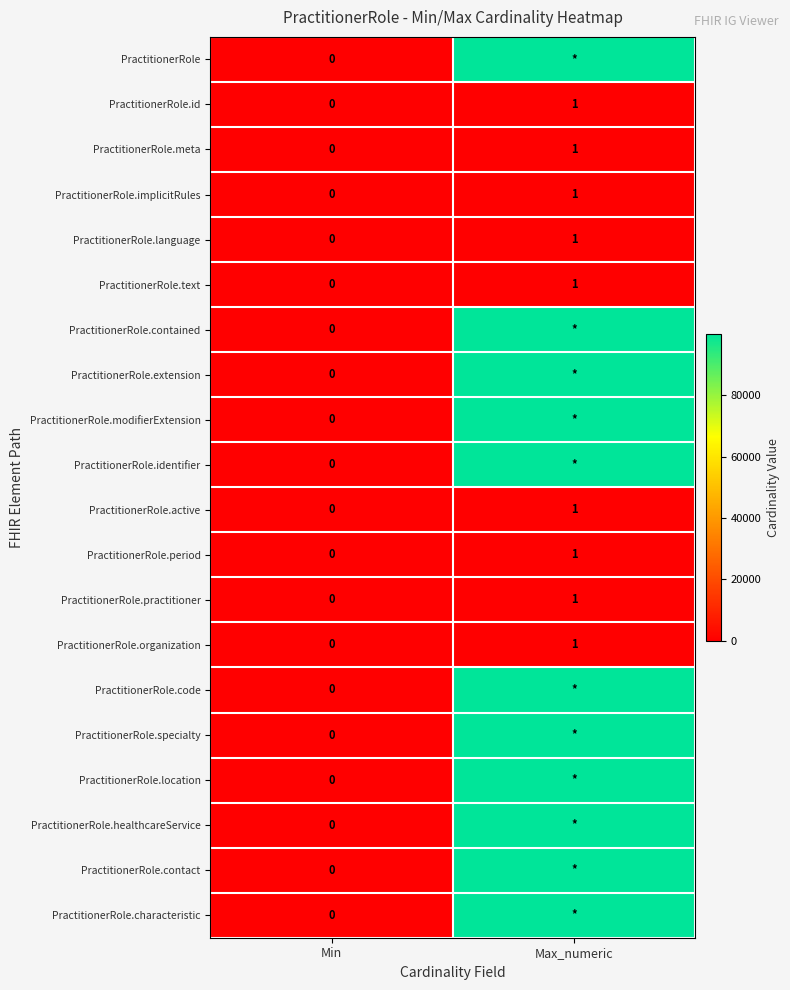

Is the value of PractitionerRole.identifier at Min greater than the value of PractitionerRole.period at Max_numeric?

No